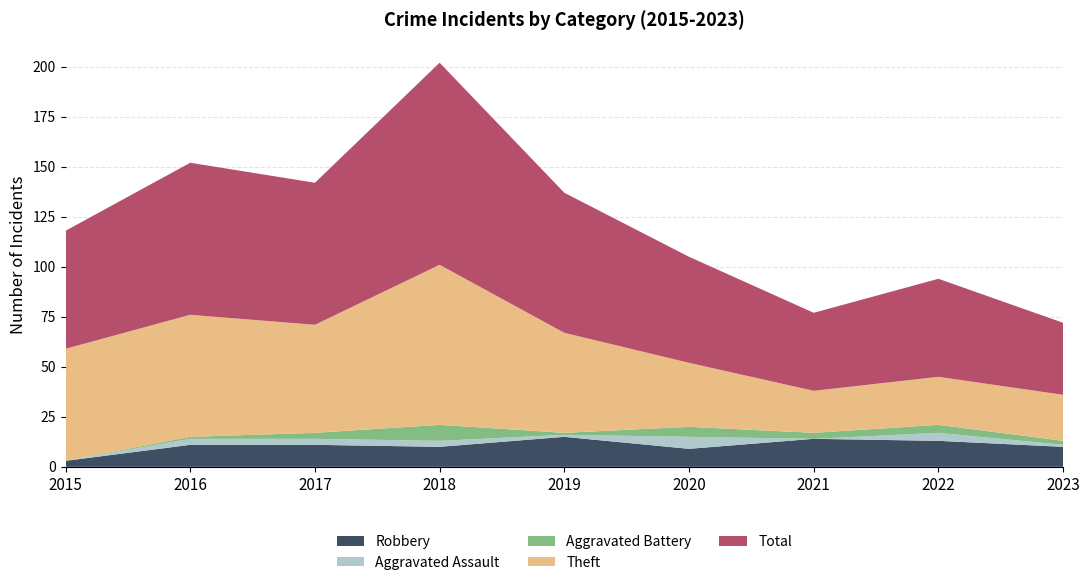

Reading left to right, extract all data points from this chart.

Robbery: 2015=3	2016=11	2017=11	2018=10	2019=15	2020=9	2021=14	2022=13	2023=10
Aggravated Assault: 2015=0	2016=3	2017=3	2018=3	2019=1	2020=6	2021=0	2022=4	2023=1
Aggravated Battery: 2015=0	2016=1	2017=3	2018=8	2019=1	2020=5	2021=3	2022=4	2023=2
Theft: 2015=56	2016=61	2017=54	2018=80	2019=50	2020=32	2021=21	2022=24	2023=23
Total: 2015=59	2016=76	2017=71	2018=101	2019=70	2020=53	2021=39	2022=49	2023=36